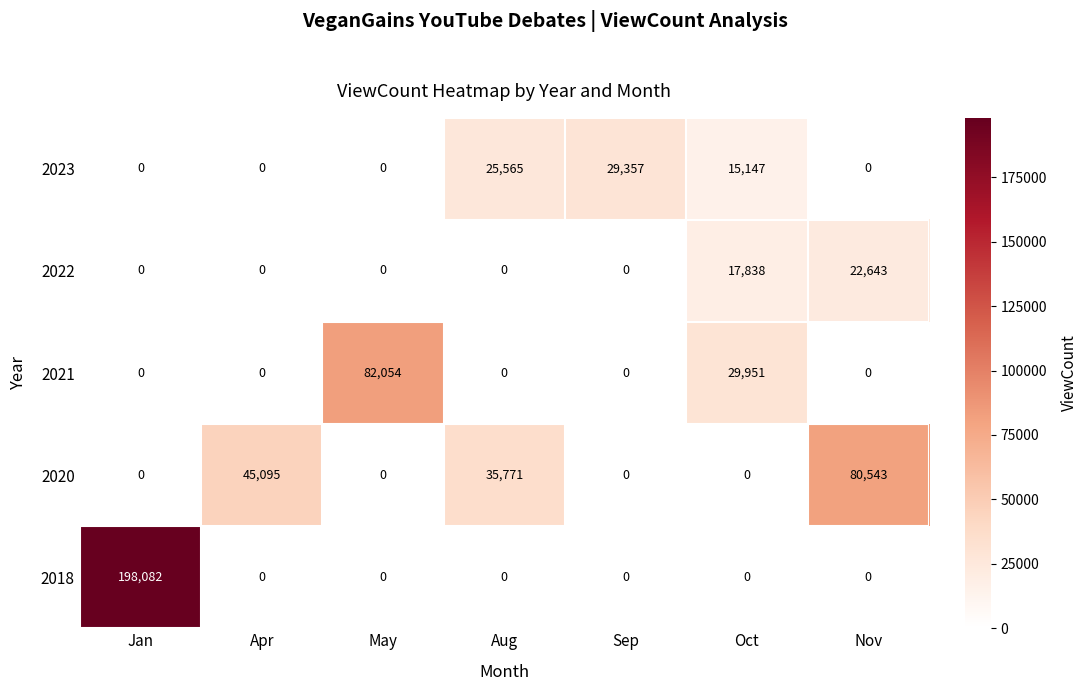

What is the difference between the maximum and minimum values in the 2021 series?

82054